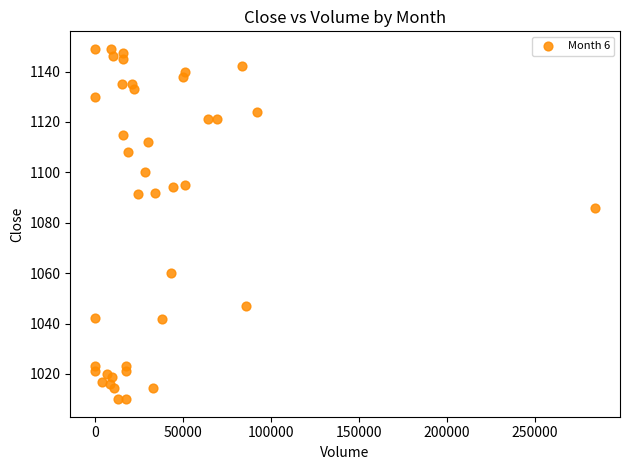

What Y value in the scatter plot is closest to 1079?

1086.0